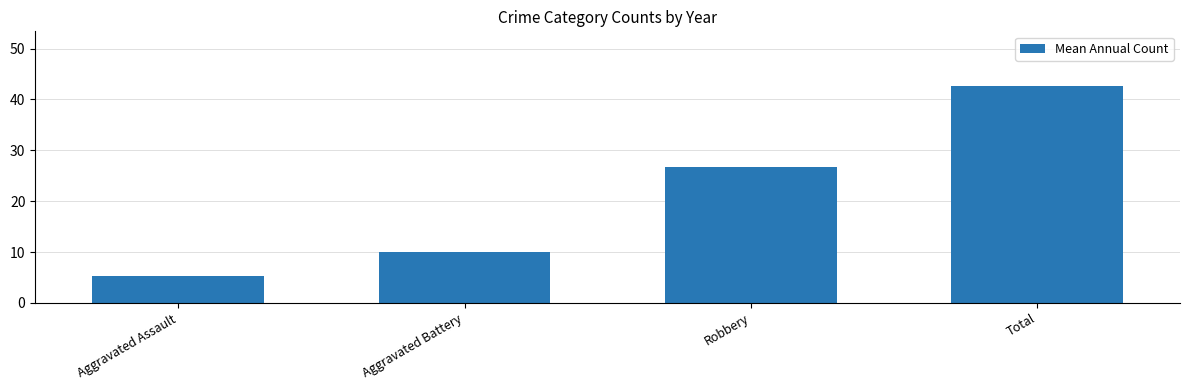

List the labels in order of value, smallest first.

Aggravated Assault, Aggravated Battery, Robbery, Total